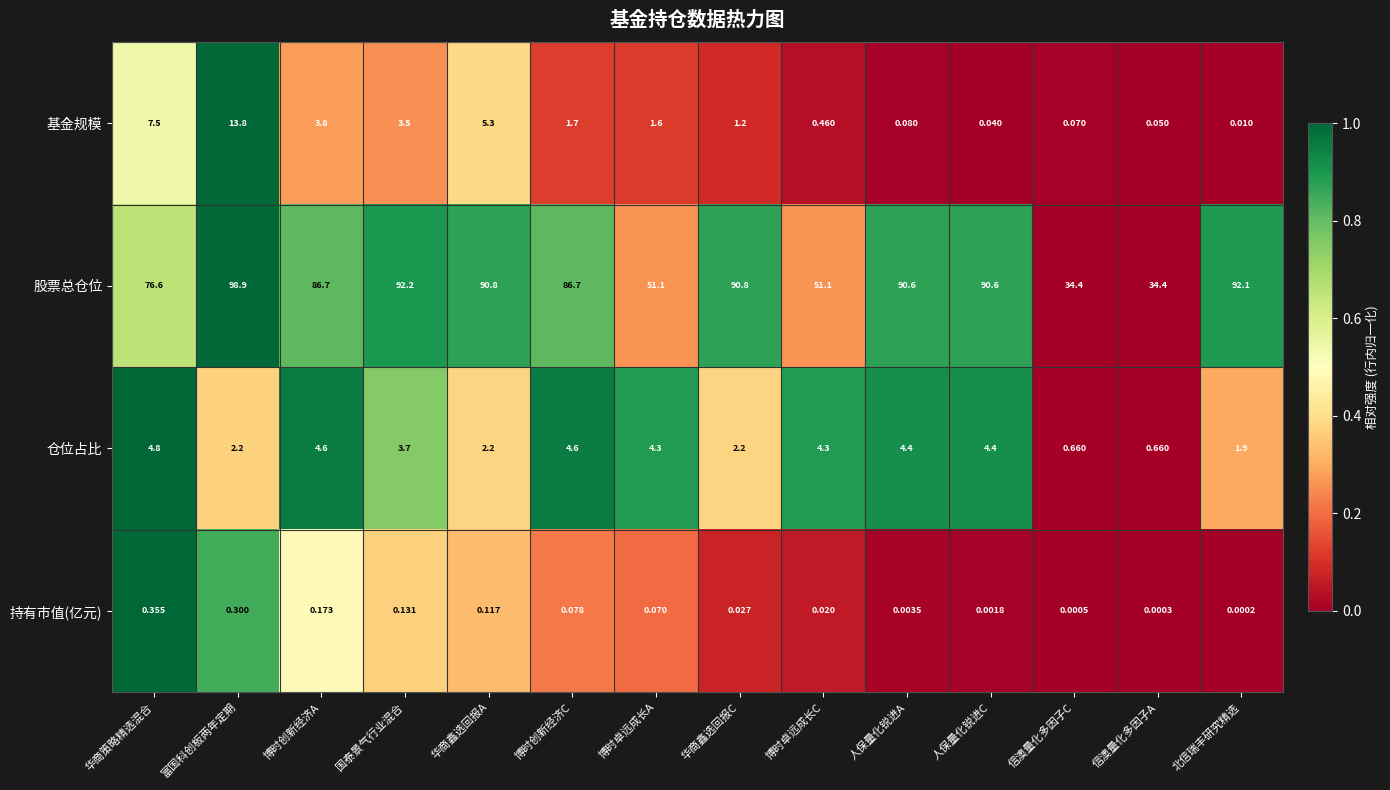

Between 博时创新经济A and 华商鑫选回报C, which series saw the biggest shift?

股票总仓位